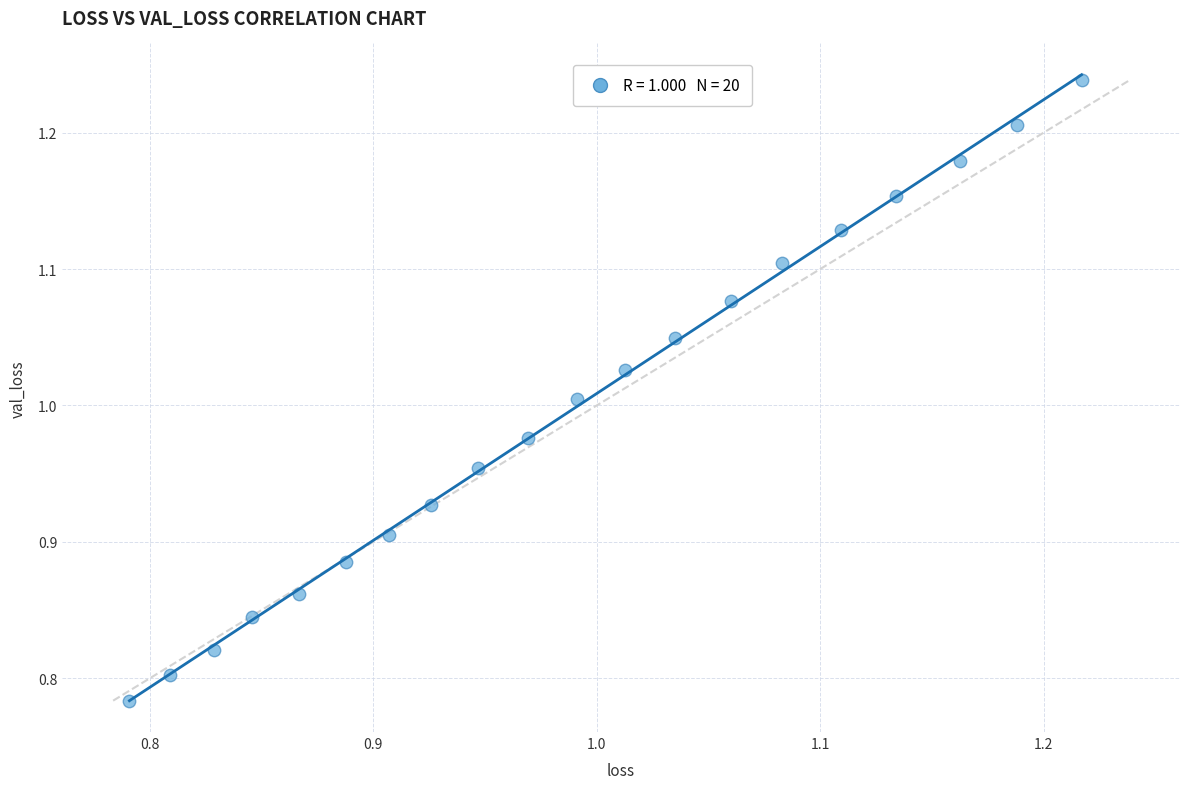

What is the range of X values (max minus min)?

0.4